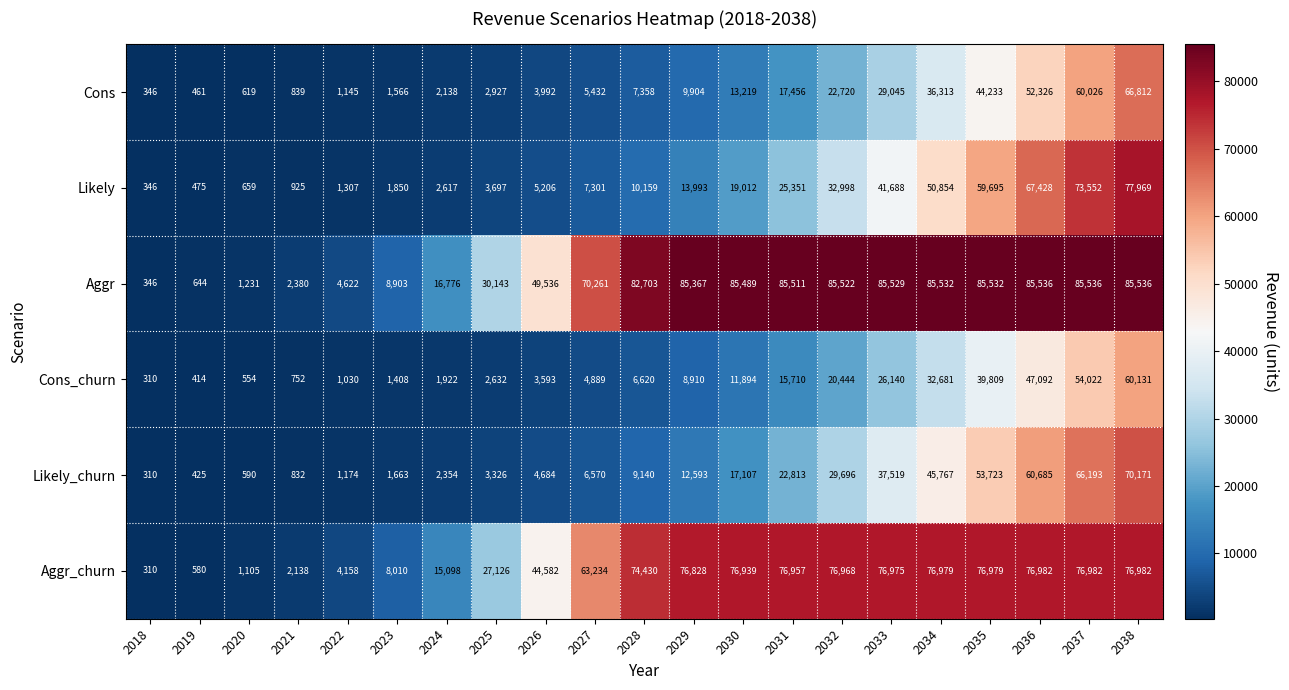

What is the average value of the Cons_churn series?

16236